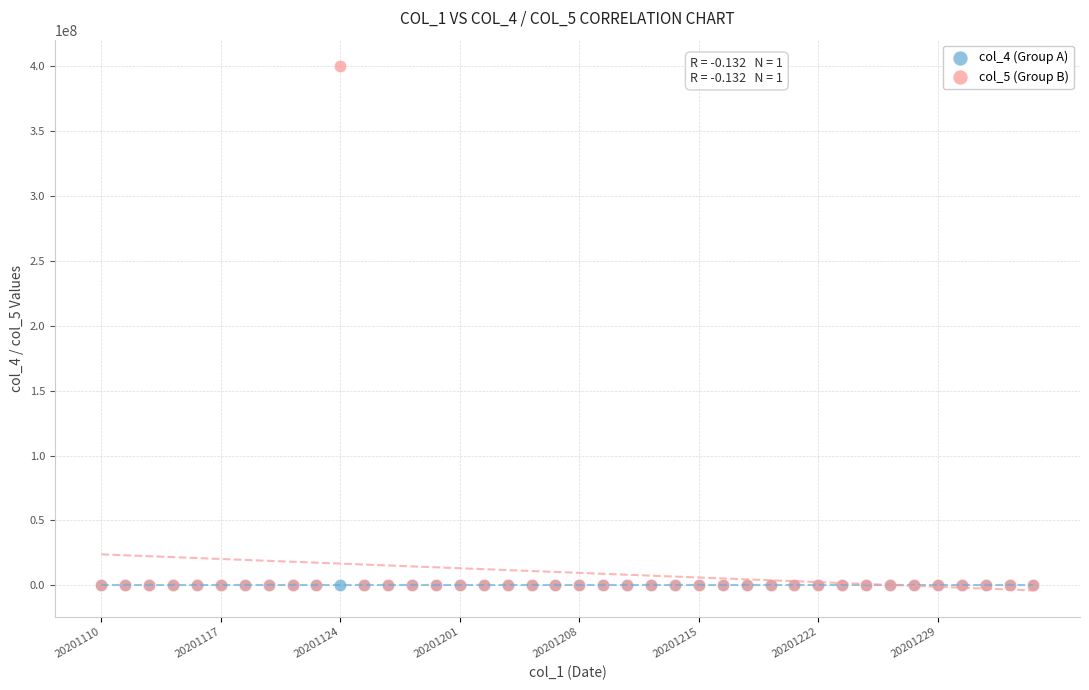

Which series has the widest spread of Y values?

col_5 (Group B)